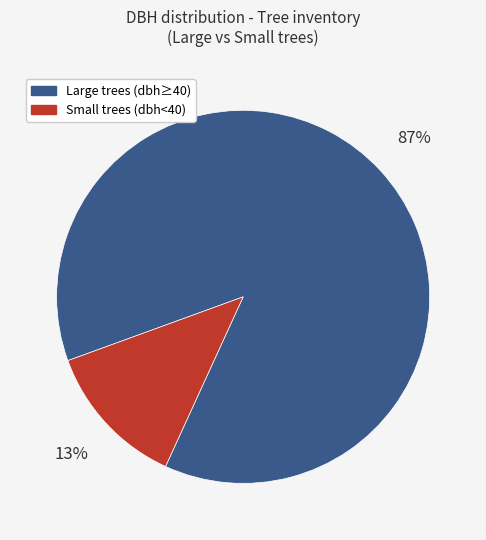

Is there any slice that represents more than half of the pie?

Yes